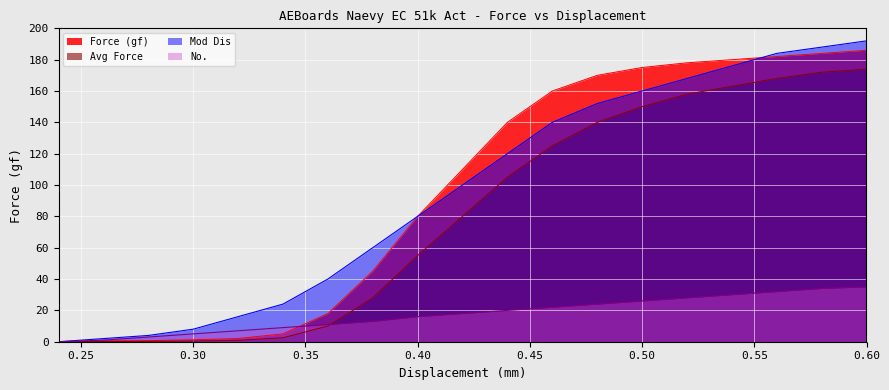

True or false: Avg Force has a value of 90.6 at 0.56.

False